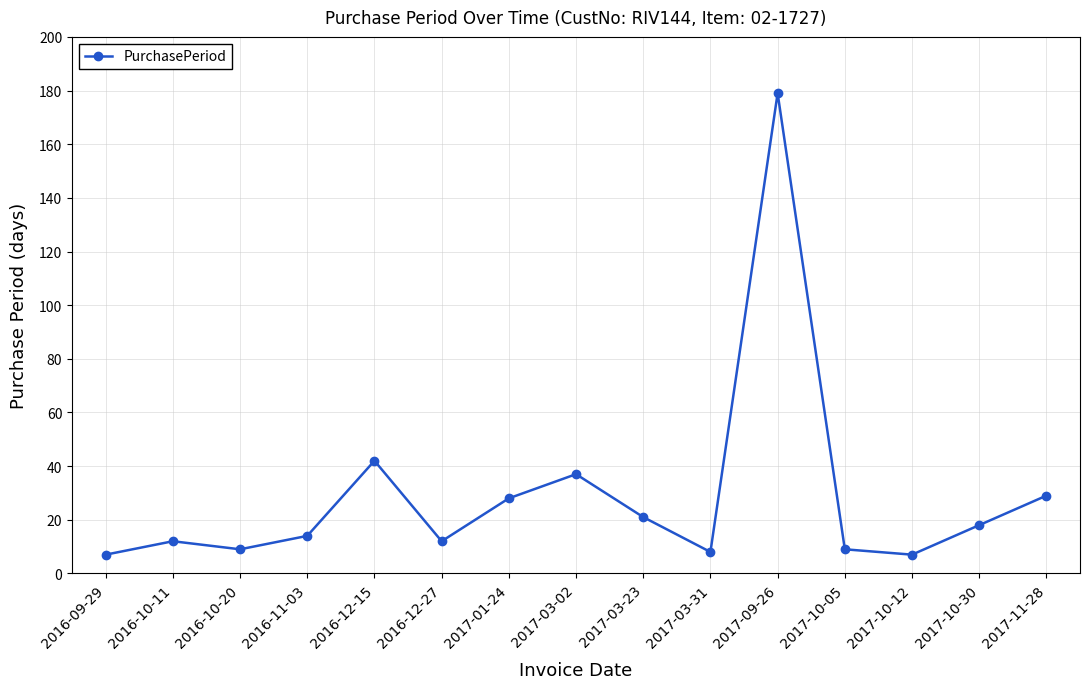

What is the label of the 8th point from the right?

2017-03-02